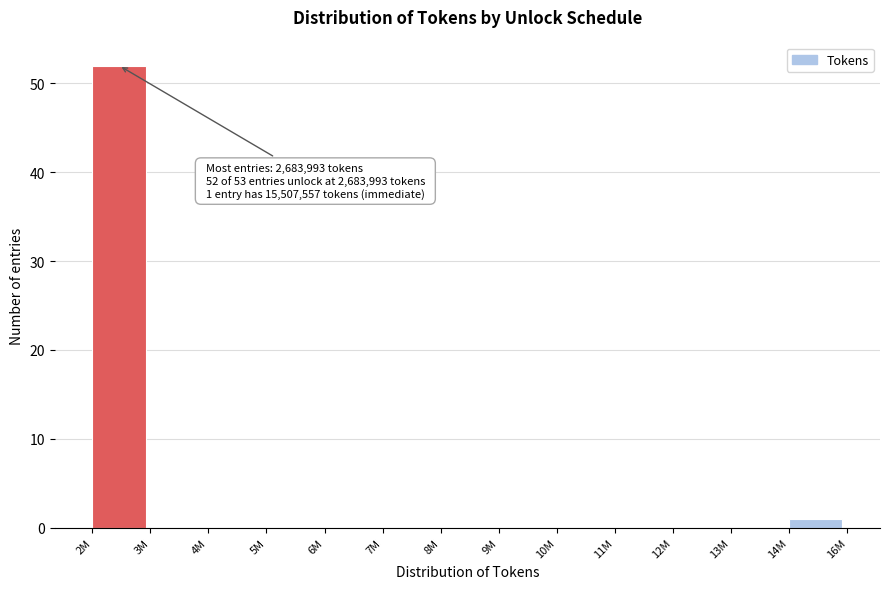

Reading right to left, extract all data points from this chart.

14M=1	13M=0	12M=0	11M=0	10M=0	9M=0	8M=0	7M=0	6M=0	5M=0	4M=0	3M=0	2M=52